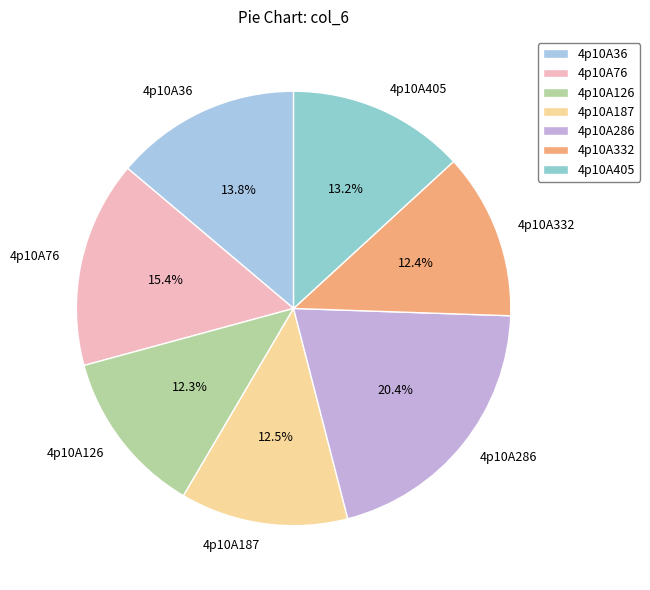

Count the number of slices in the pie.

7